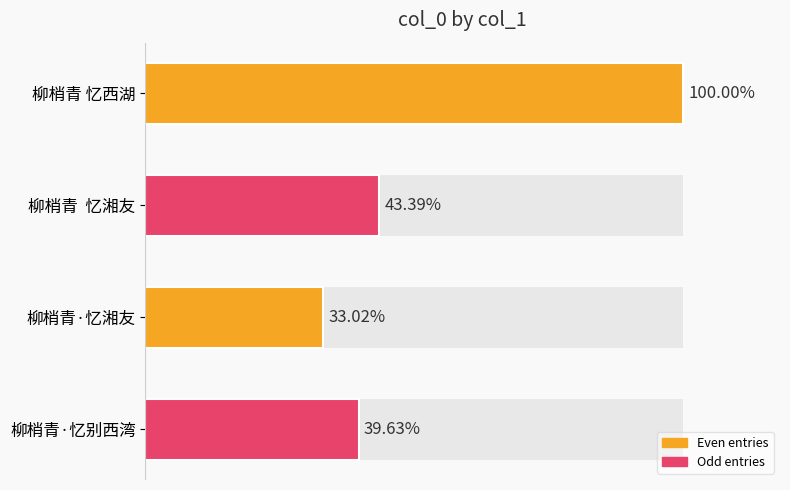

Are the bars horizontal?

Yes